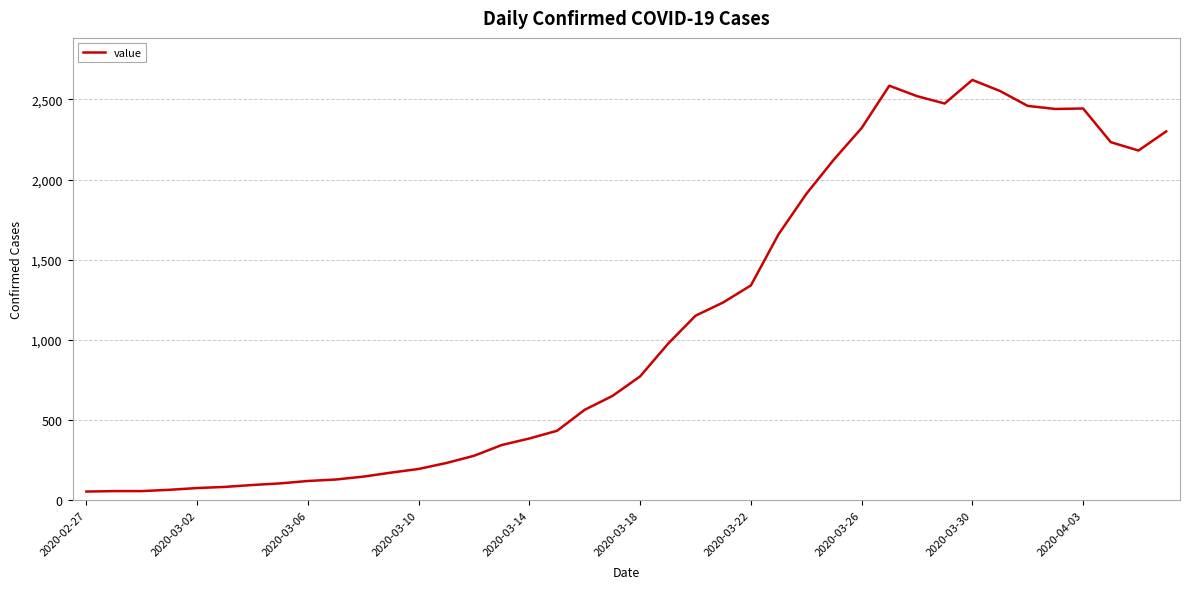

What is the greatest value displayed?

2621